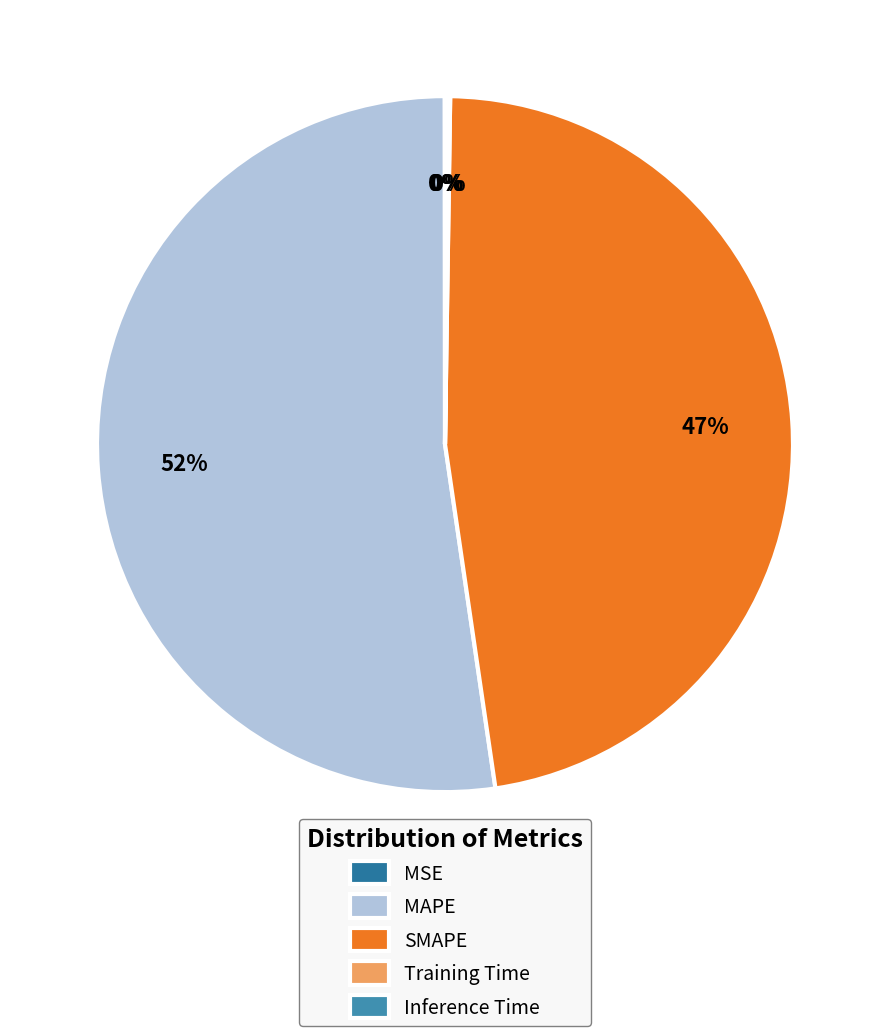

Which category accounts for the majority?

MAPE